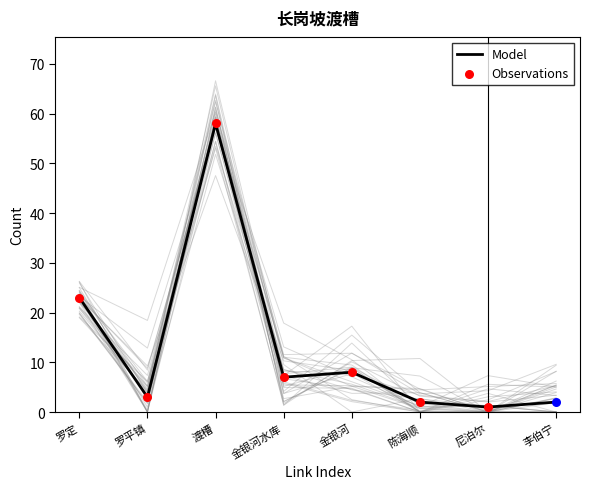

Which has a higher value, 金银河 or 金银河水库?

金银河